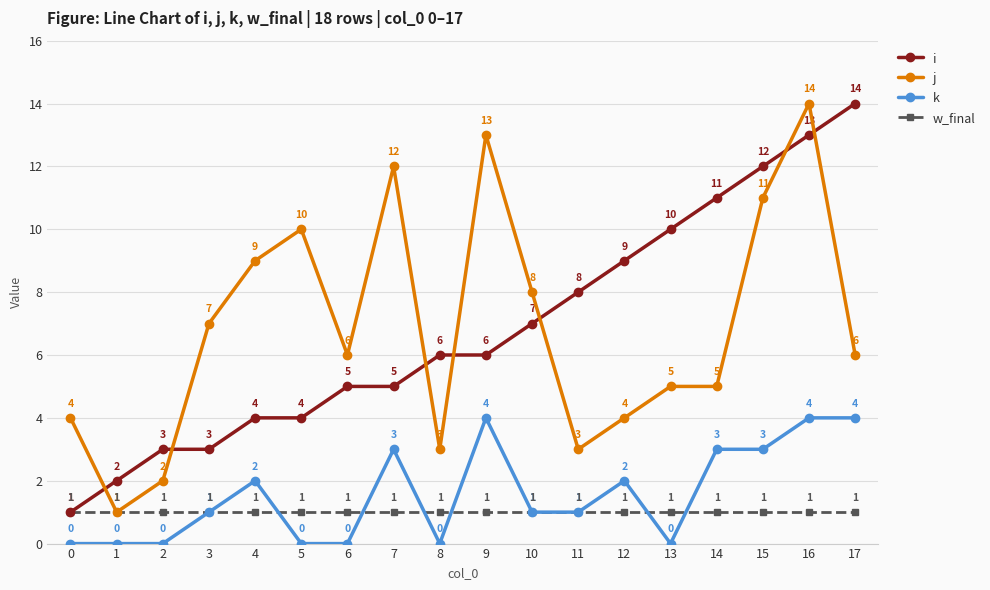

What is the sum of all i values?

123